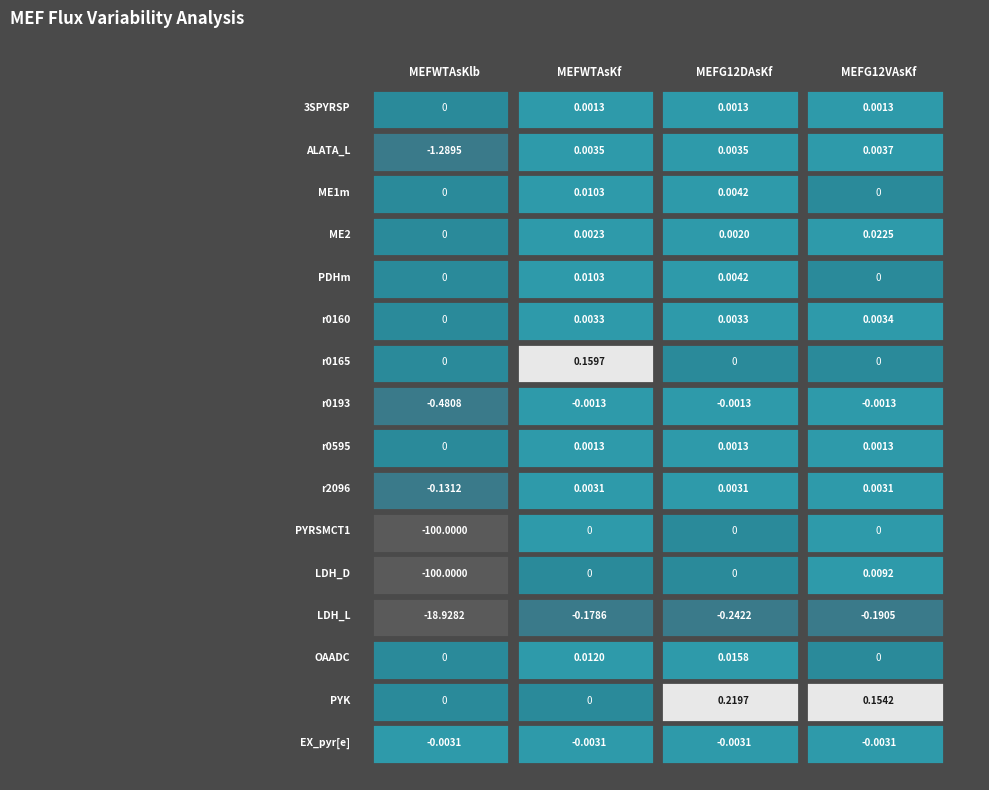

The value of ME2 at ALATA_L is 0.0. True or false?

False